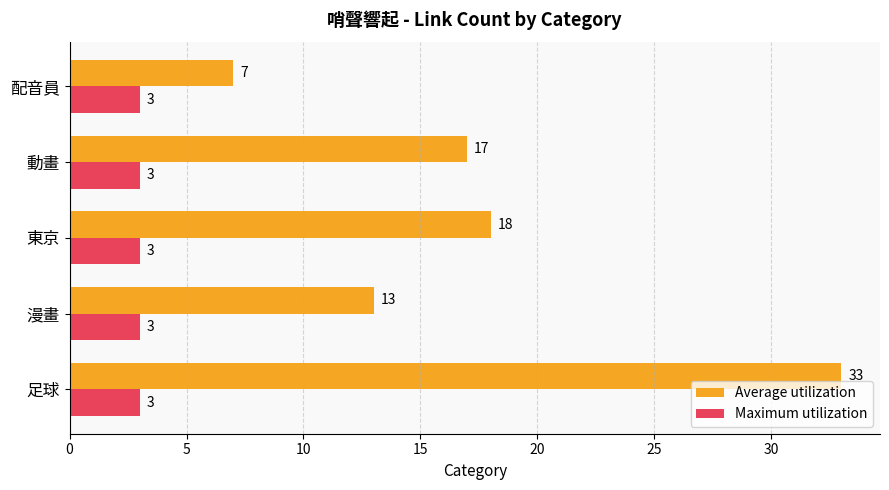

Is it true that Maximum utilization equals 3 at 漫畫?

True